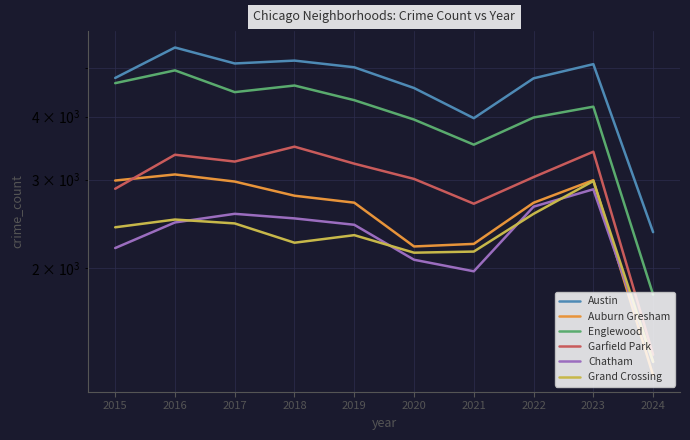

What value does the Auburn Gresham series have at 2017?

2973